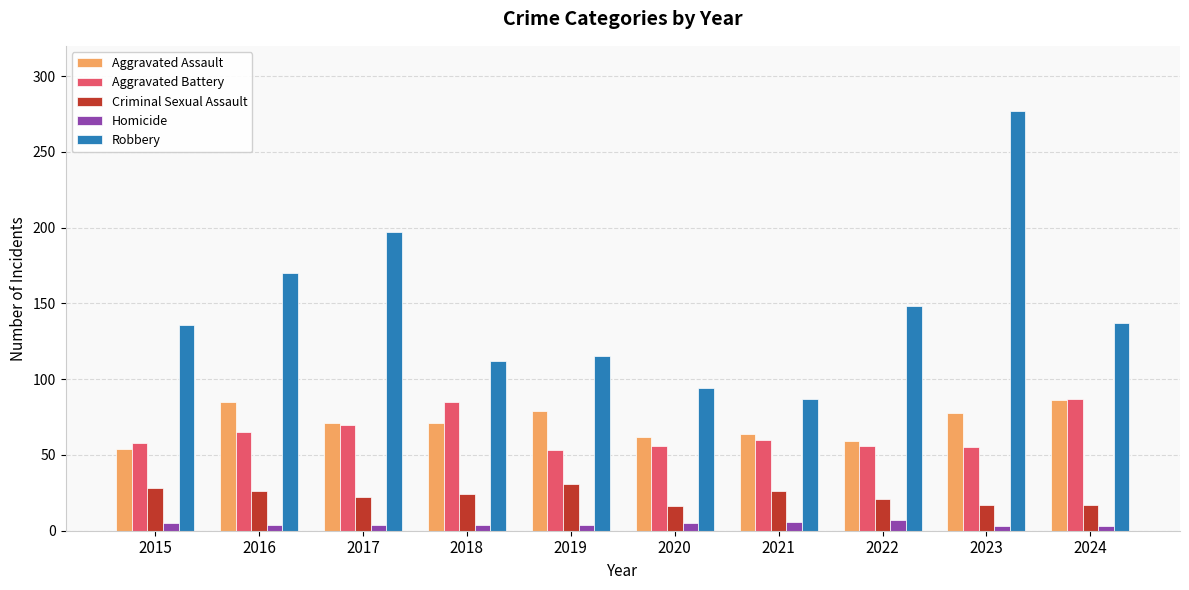

The value of Criminal Sexual Assault at 2022 is 21. True or false?

True